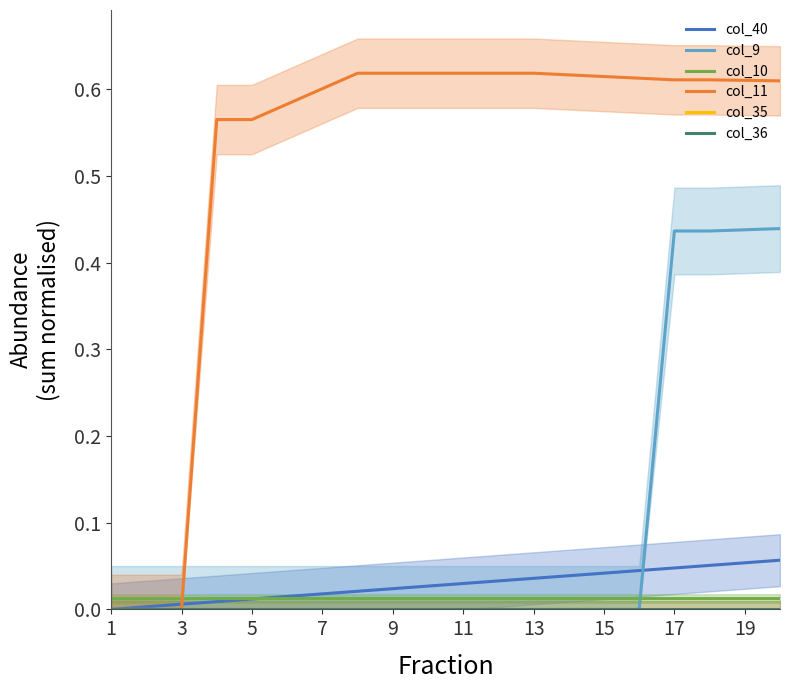

How many series are shown in this chart?

6